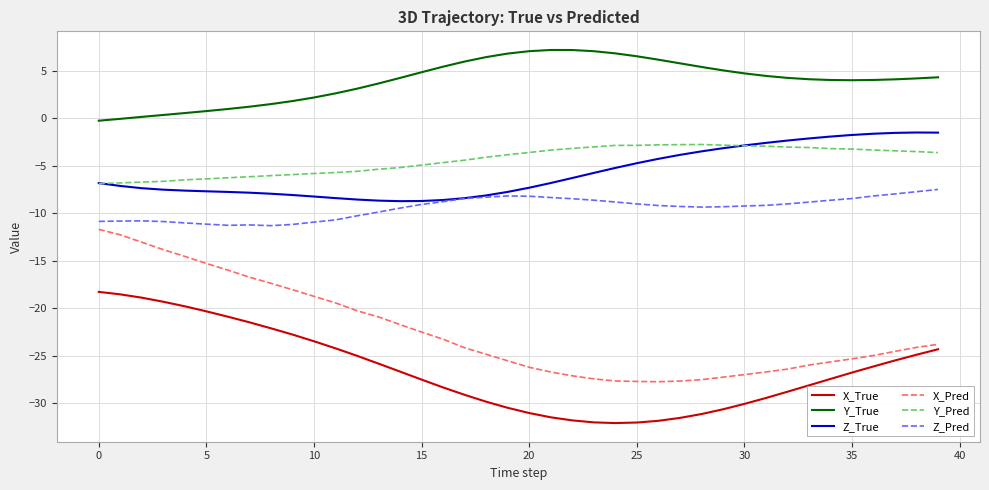

True or false: Y_Pred and X_Pred cross at least once.

False